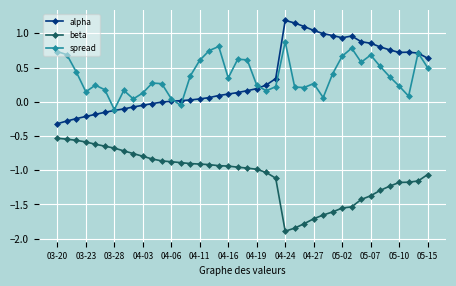

What is the smallest value displayed?

-1.9